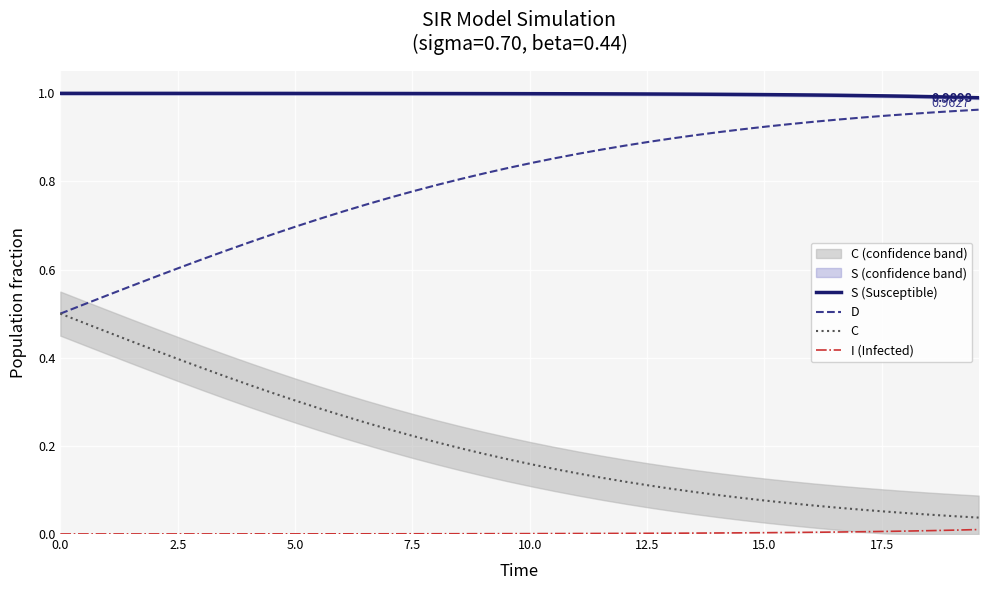

Which series has the widest spread of values?

C